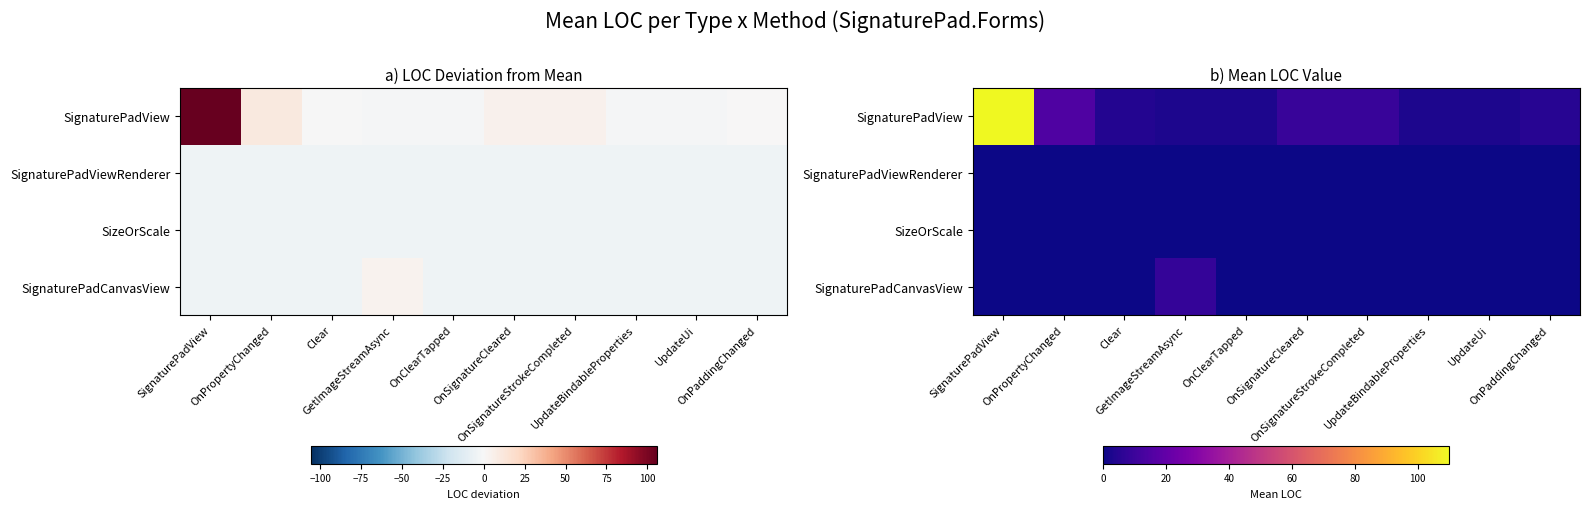

How many distinct data groups are displayed?

4